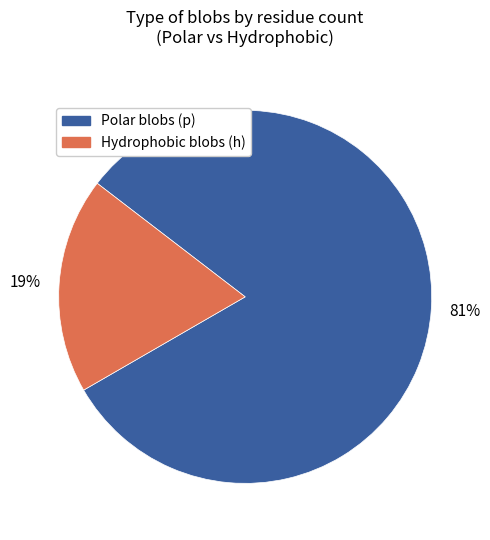

Is there any slice that represents more than half of the pie?

Yes